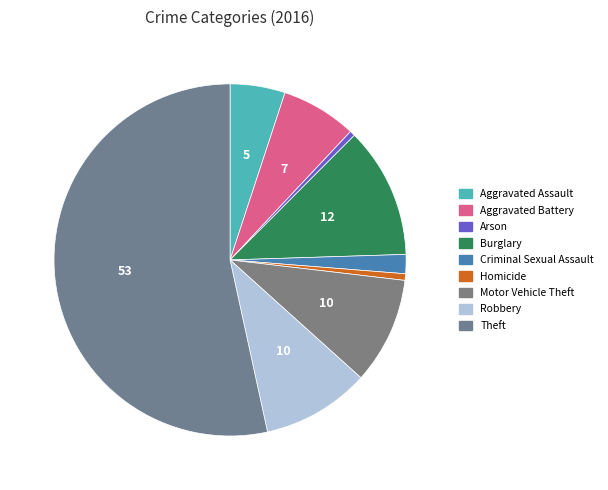

The Aggravated Battery slice represents 7% of the pie. True or false?

True